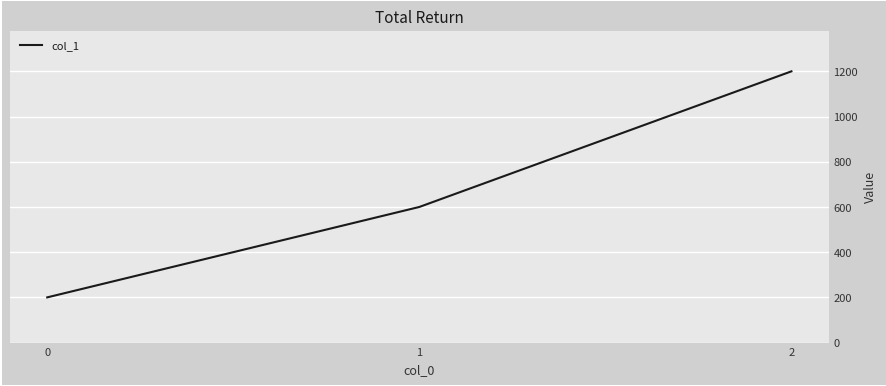

What is the difference between the values at 1 and 0?

400